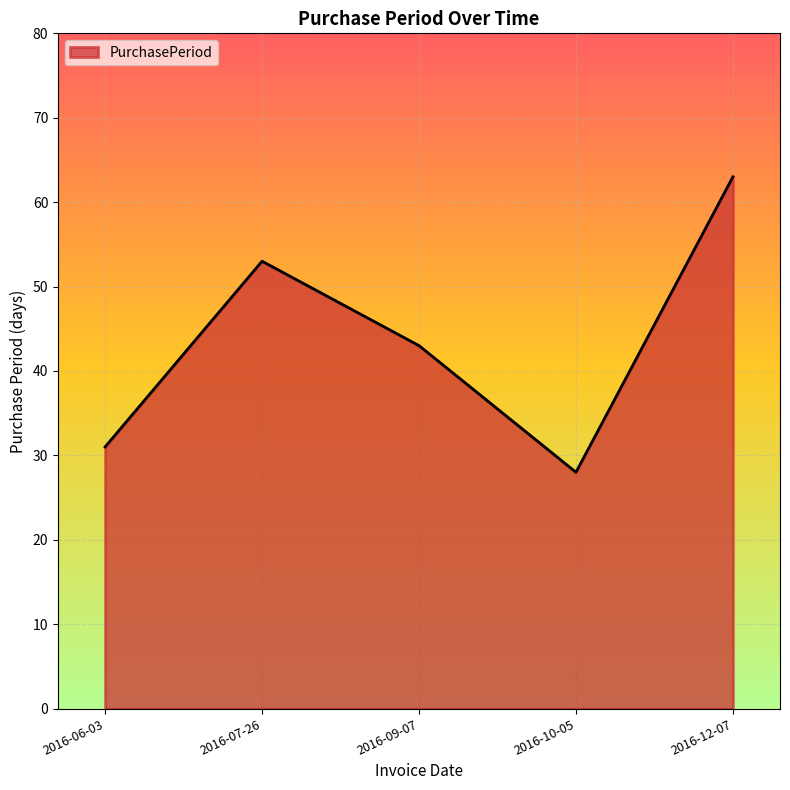

Between 2016-12-07 and 2016-10-05, which is larger?

2016-12-07